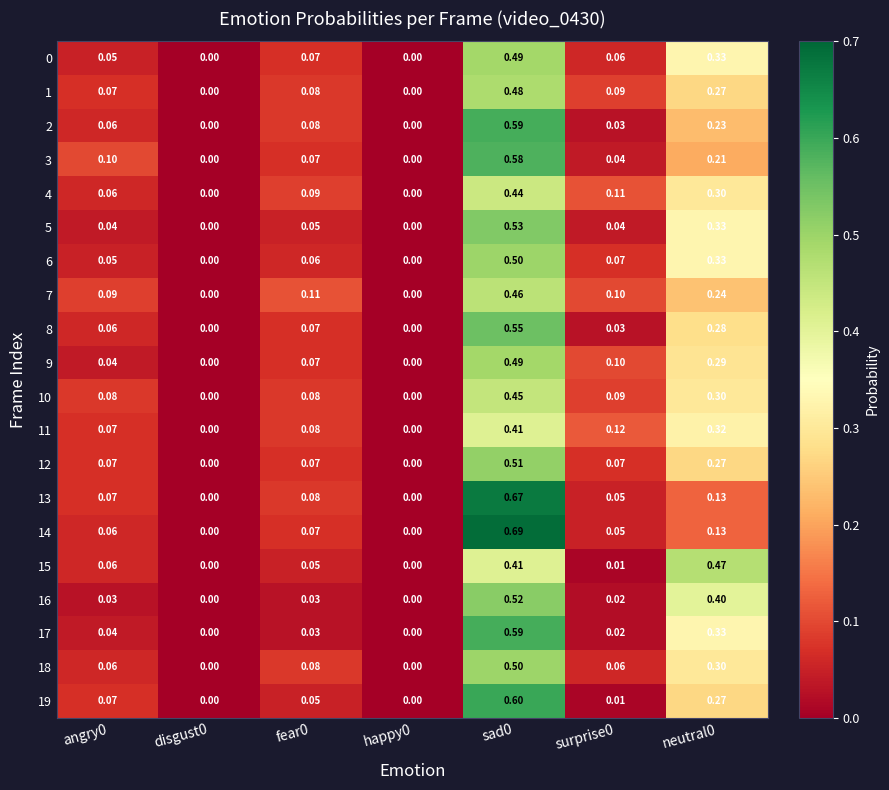

What is the difference between the highest and lowest values at neutral0?

0.3